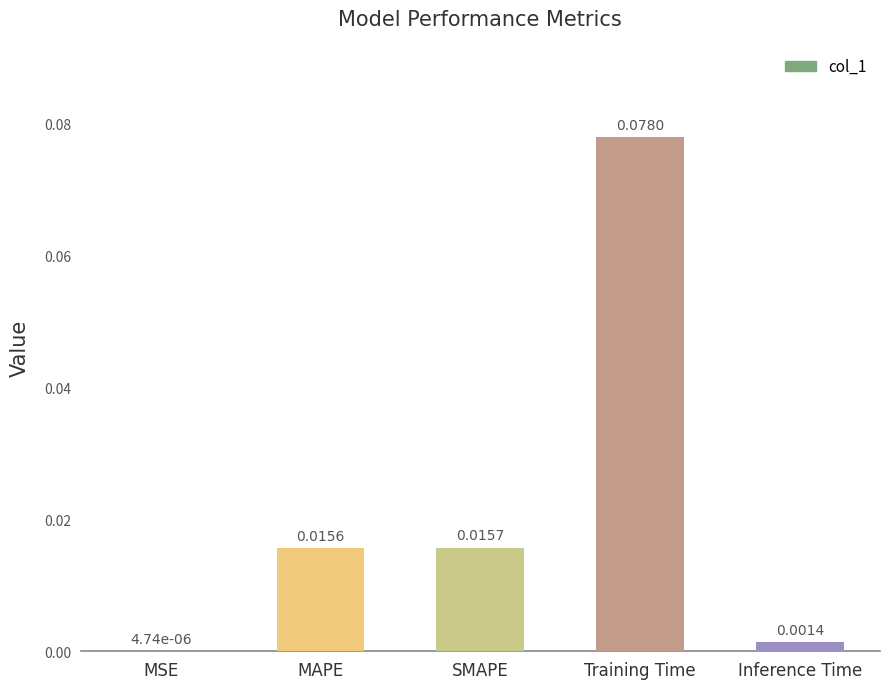

Which category has the highest value across all series?

Training Time